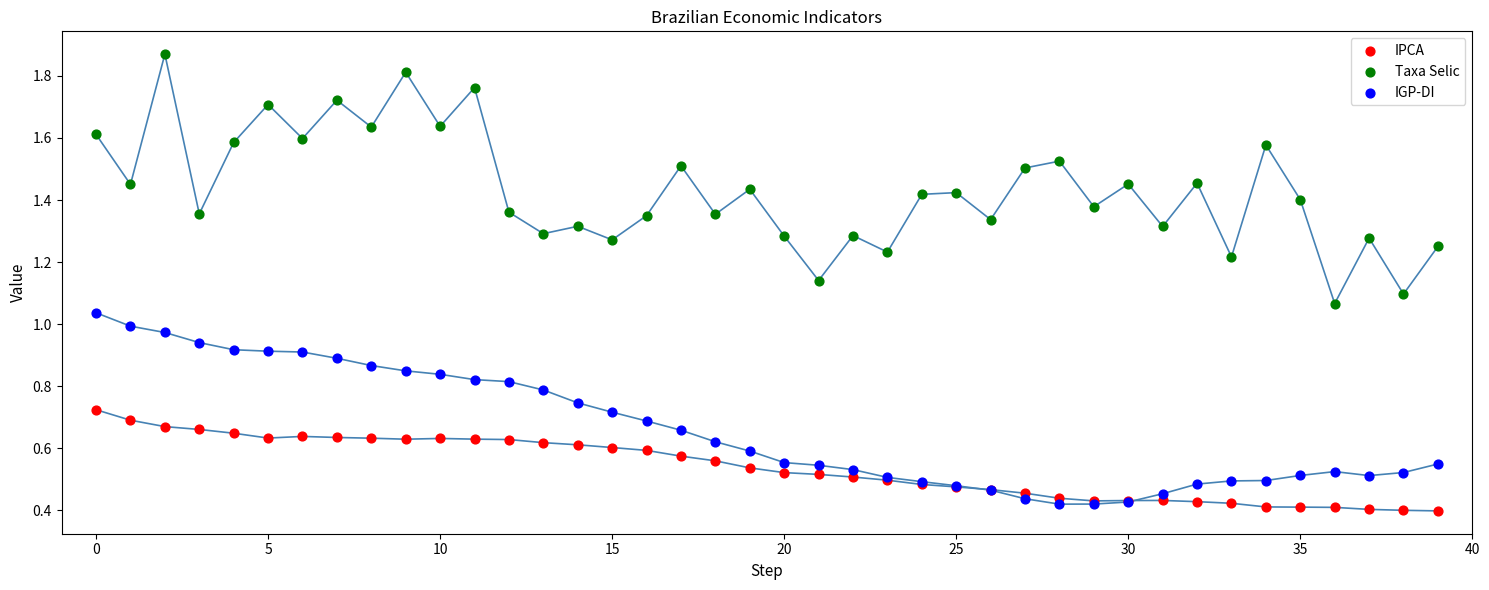

Which series contains the highest Y value?

Taxa Selic